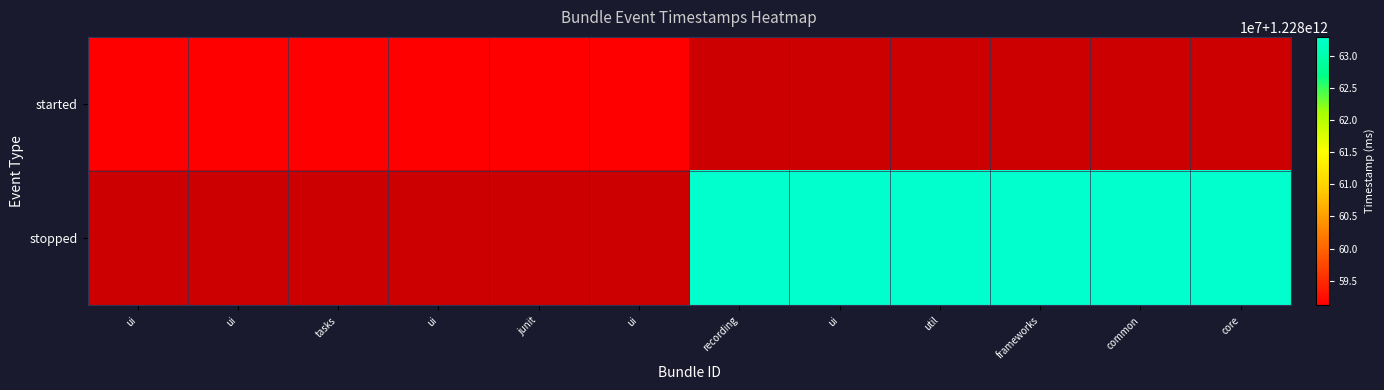

Is the value of started at recording greater than the value of stopped at ui?

No